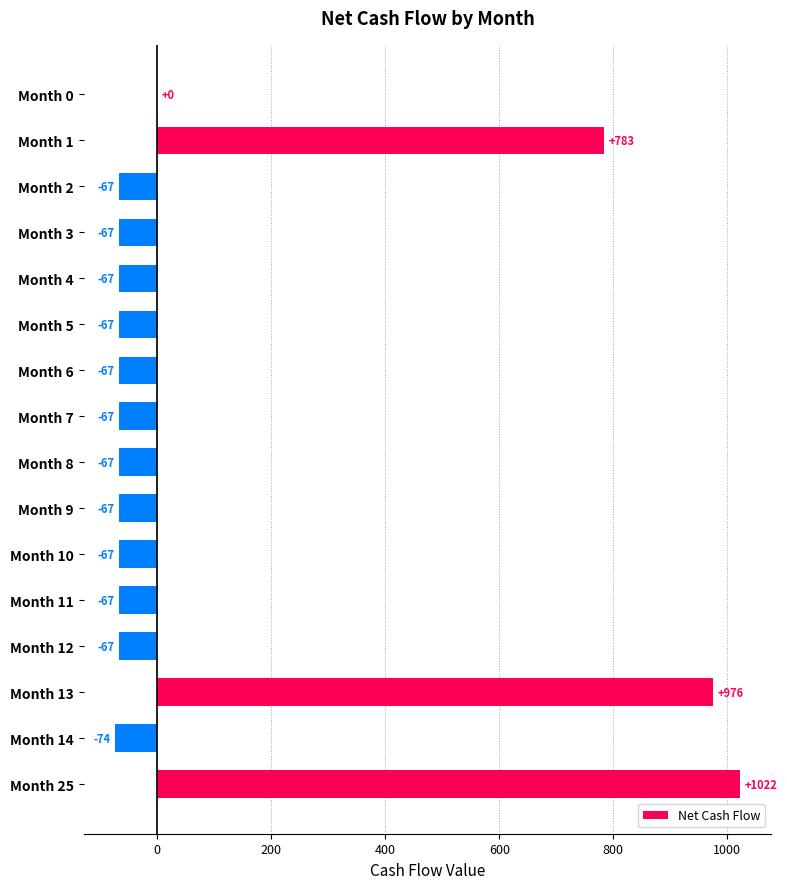

Is it true that the value at Month 13 is 555.3?

False